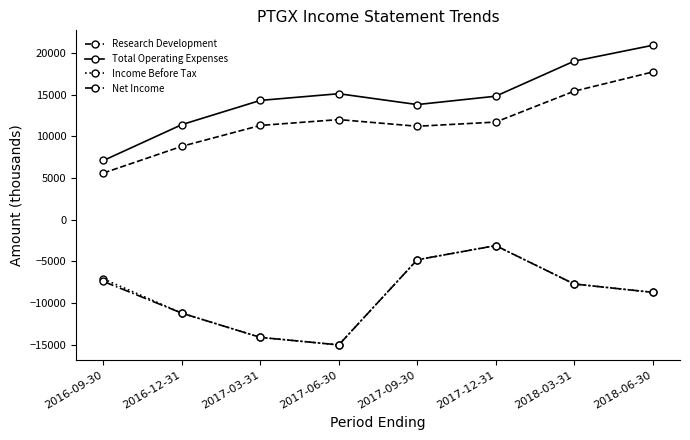

What is the difference between the highest and lowest values at 2017-12-31?

17900